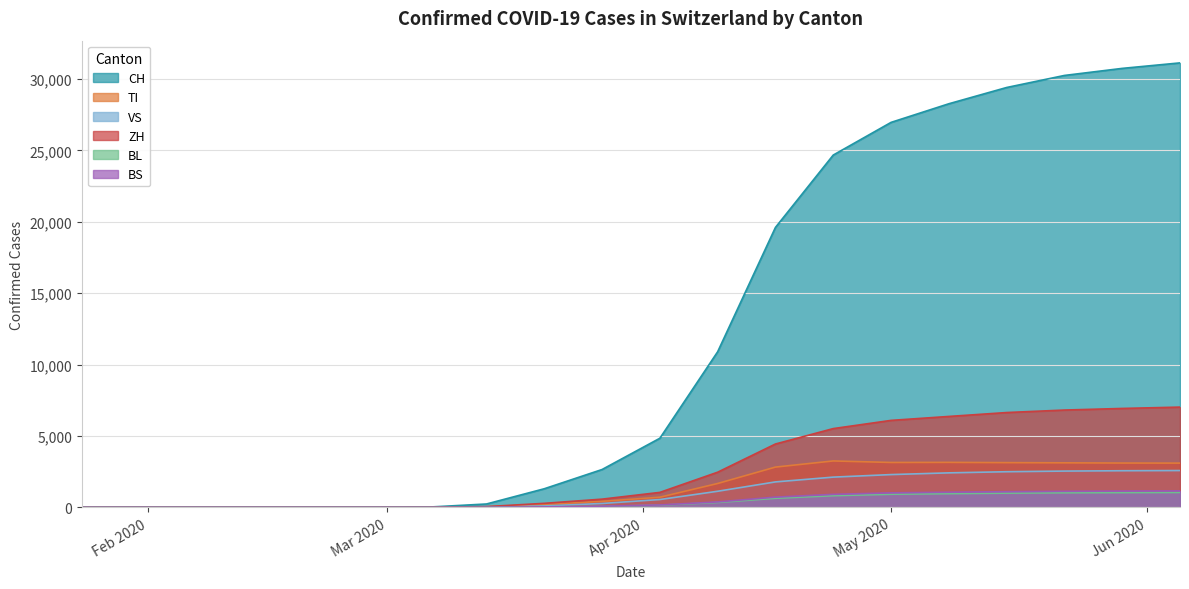

At 2020-01-31, list the series in order from smallest to largest.

CH, TI, VS, ZH, BL, BS